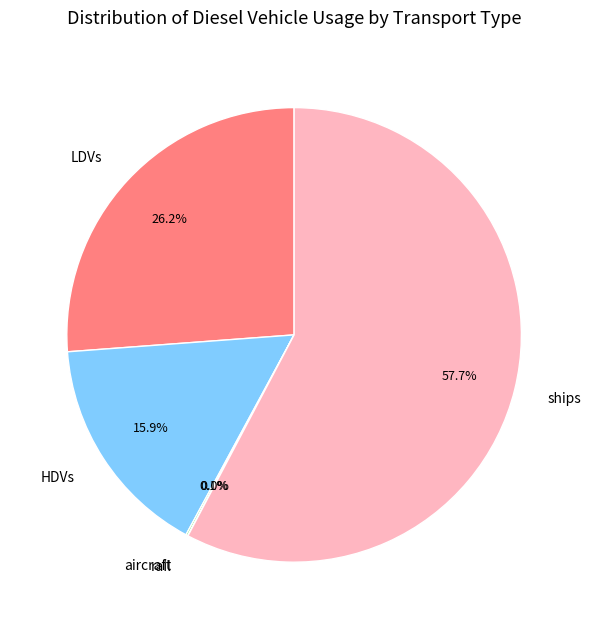

Does HDVs account for over 50% of the chart?

No